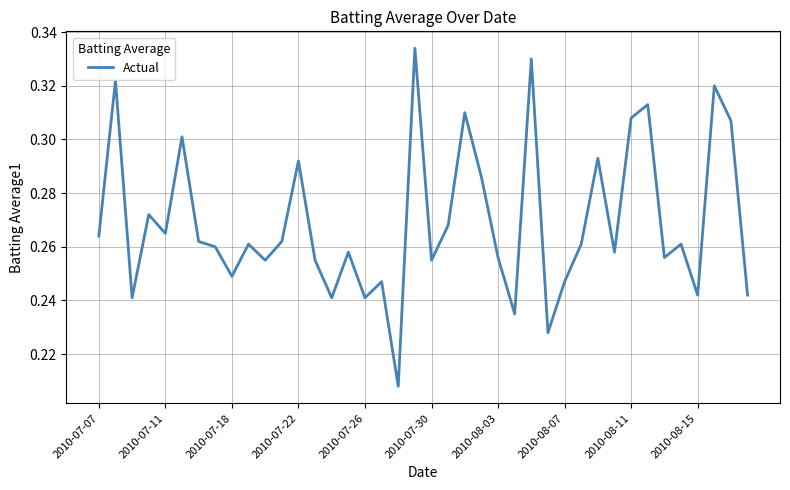

Count the number of data series in this chart.

1